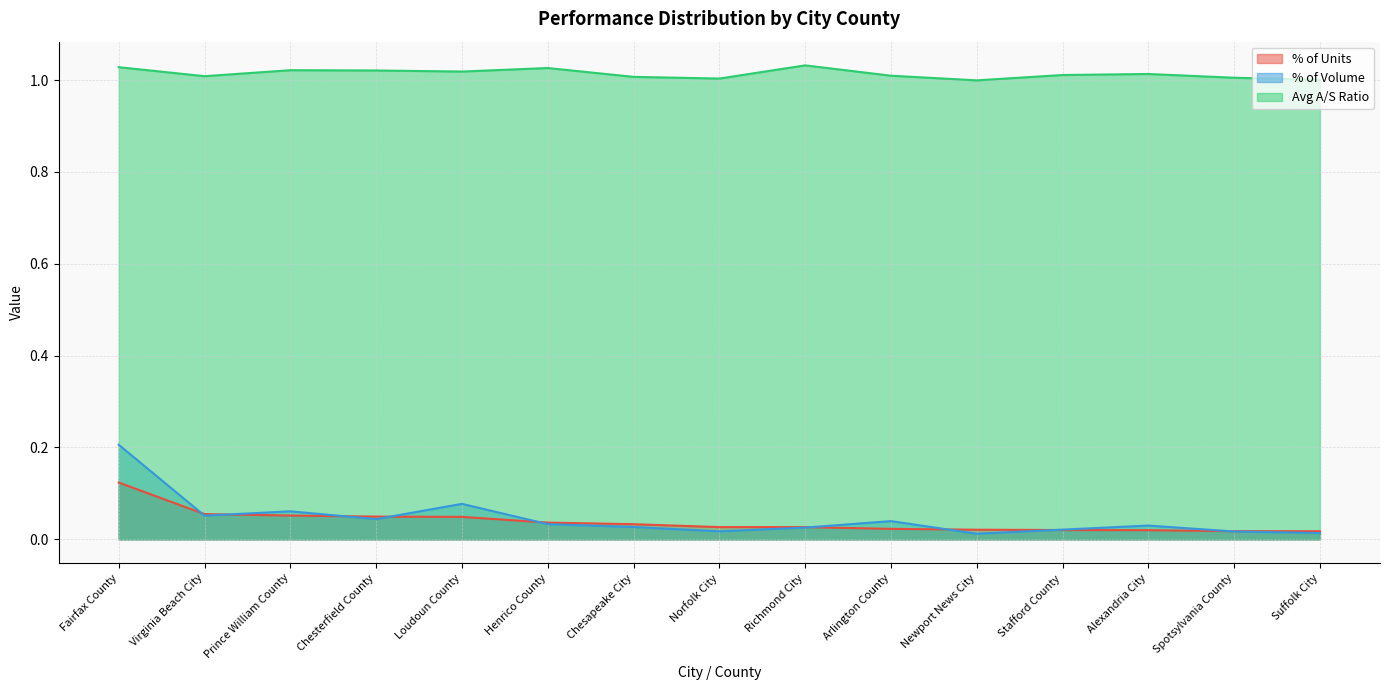

Which category has the lowest value in the % of Volume series?

Newport News City